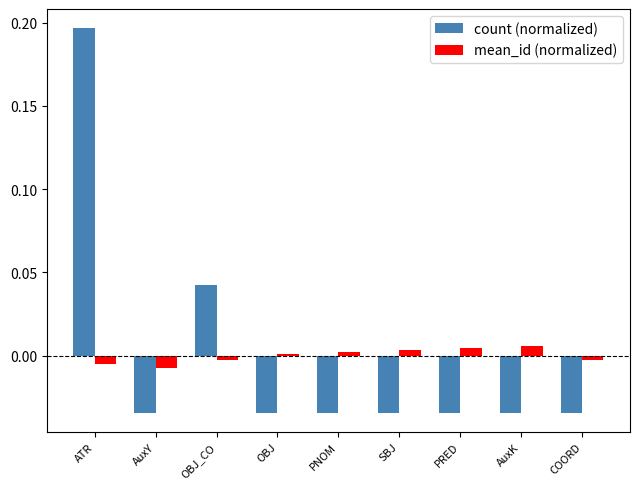

How many groups of bars are there?

9